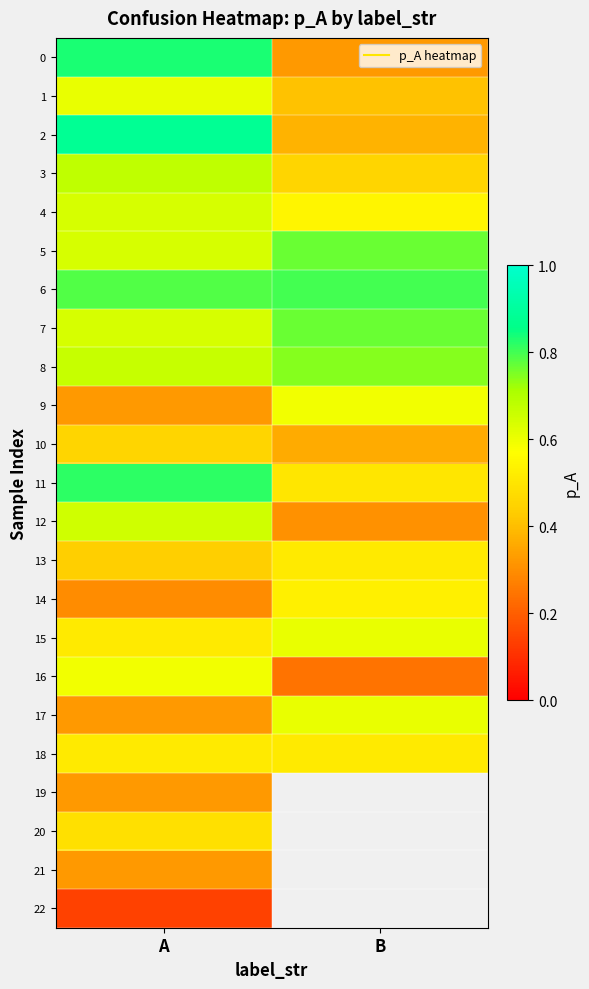

What is the sum of the 13 values at B and A?

1.0